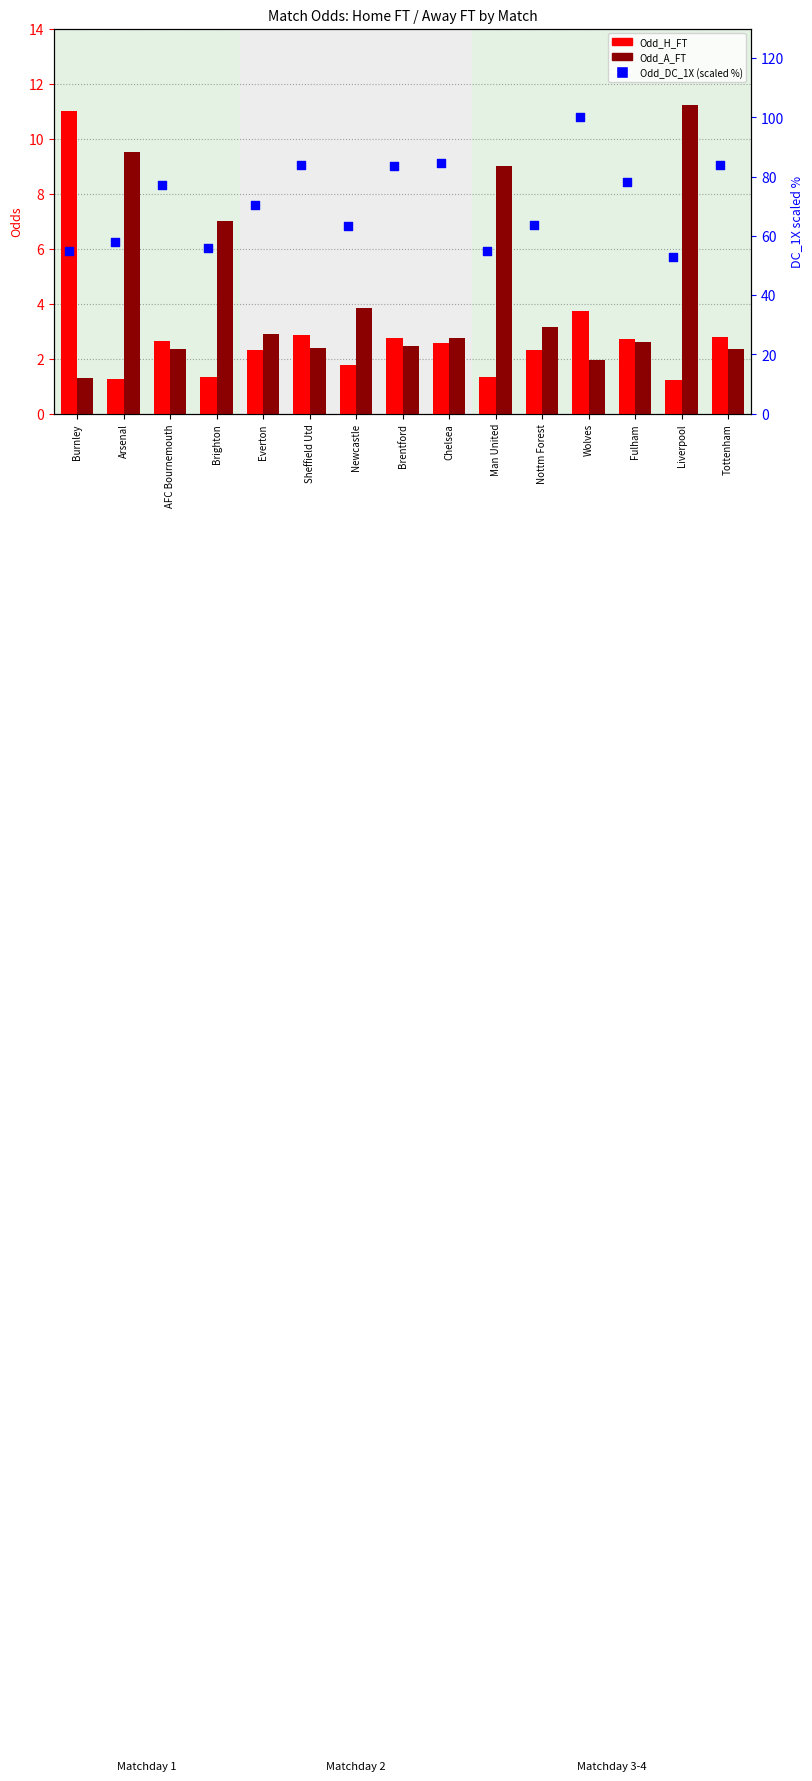

Which series has the widest spread of Y values?

Odd_DC_1X (scaled)